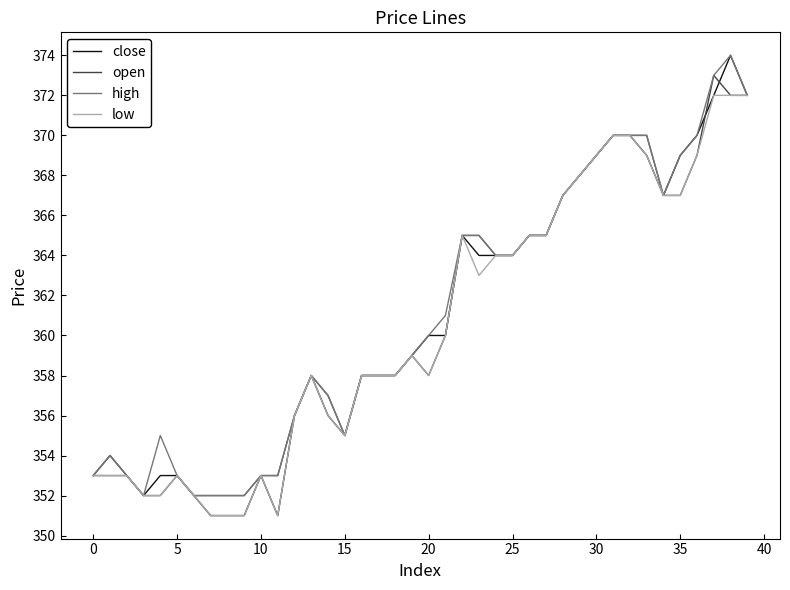

Which series has the largest range (max minus min)?

close